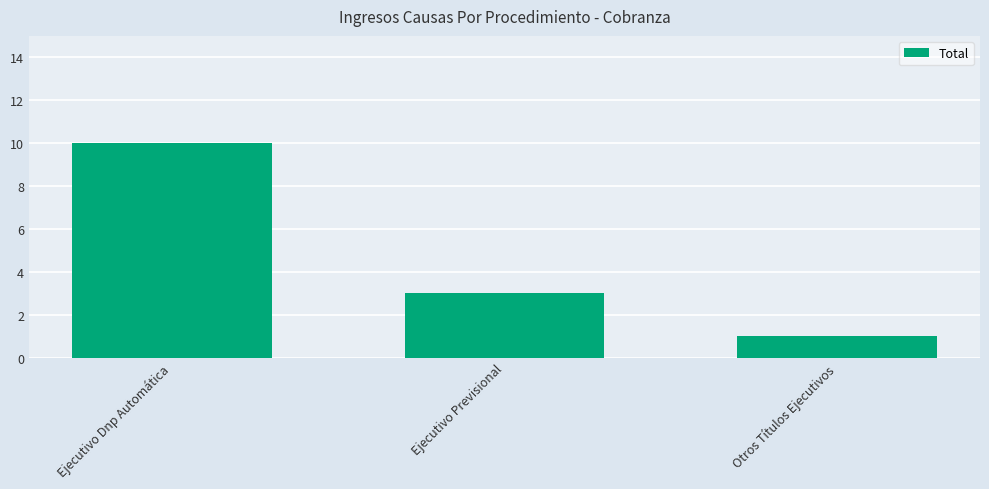

How many distinct data groups are displayed?

1